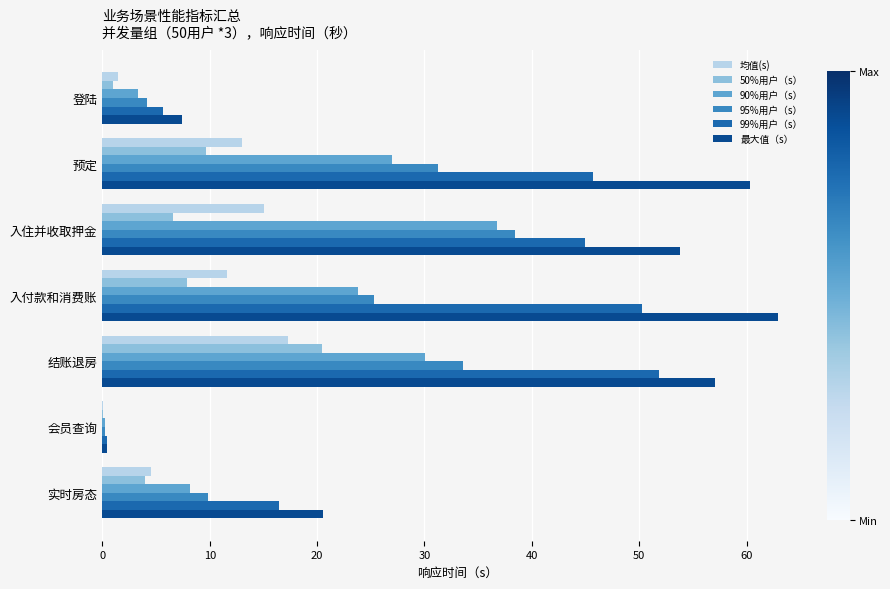

What are all the series names shown in the legend?

均值(s), 50%用户（s）, 90%用户（s）, 95%用户（s）, 99%用户（s）, 最大值（s）